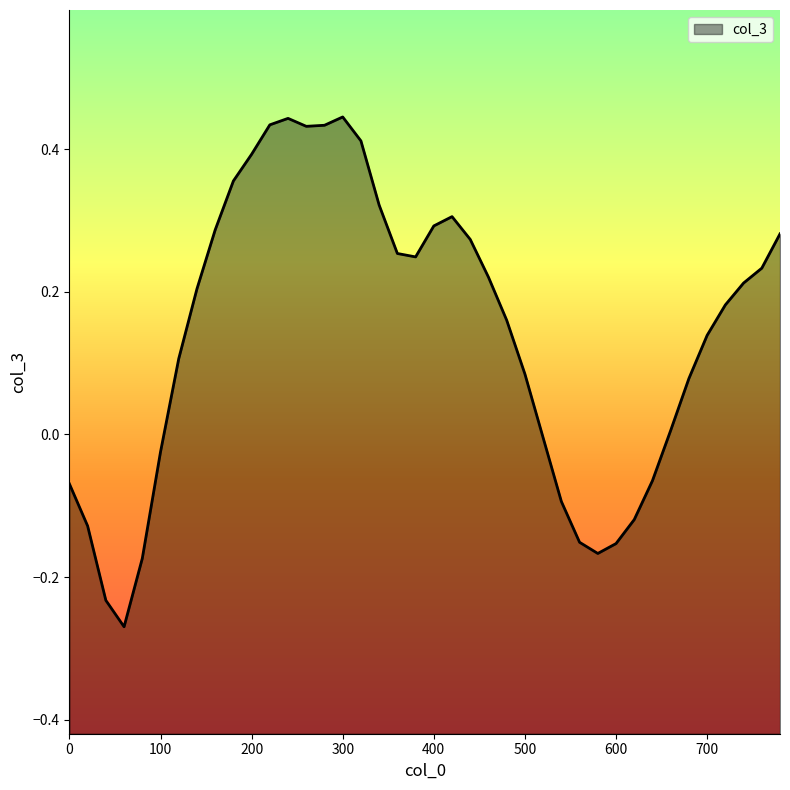

Which label corresponds to the smallest value in the chart?

60